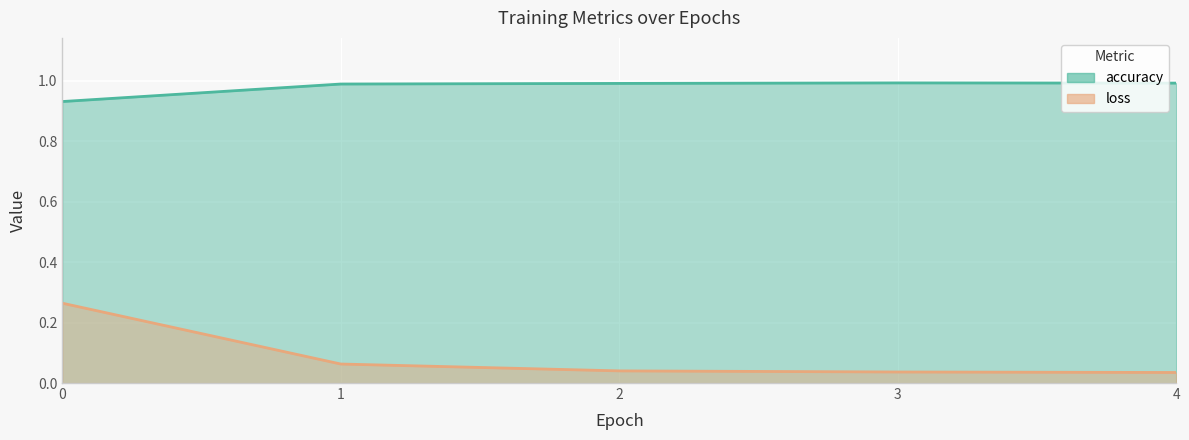

Which series has the largest total across all categories?

accuracy